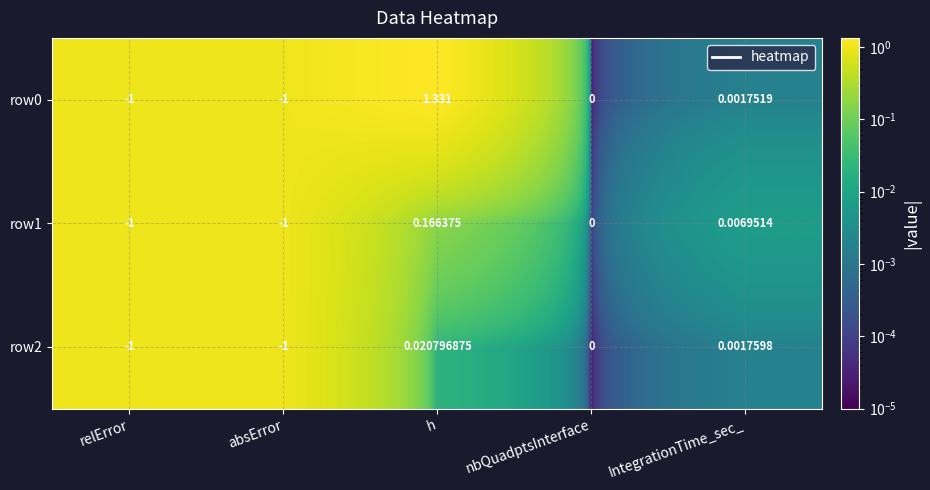

Which label corresponds to the largest value in the chart?

h